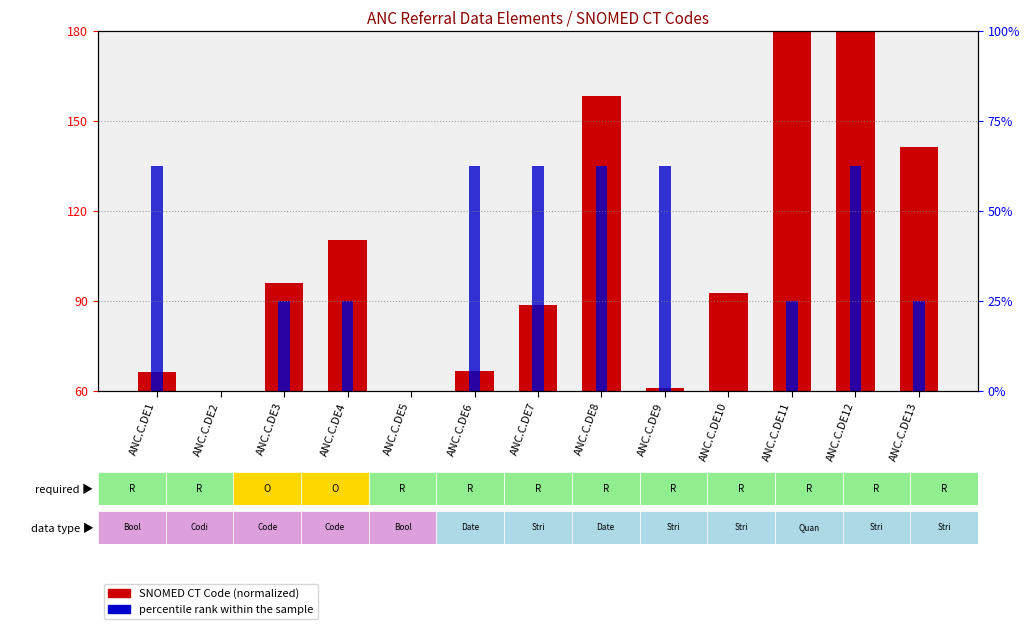

What is the sum of all SNOMED CT Code (normalized) values?

1405.2